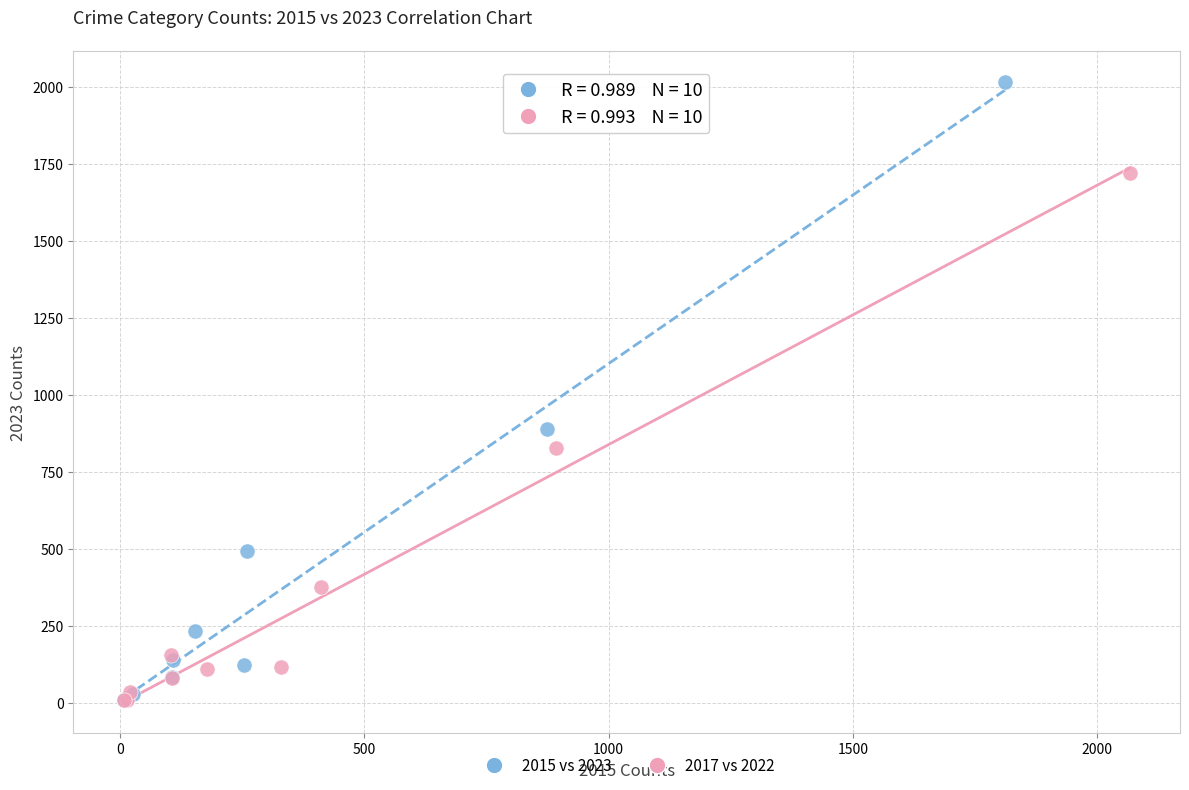

What are all the series names shown in the legend?

2015 vs 2023, 2017 vs 2022